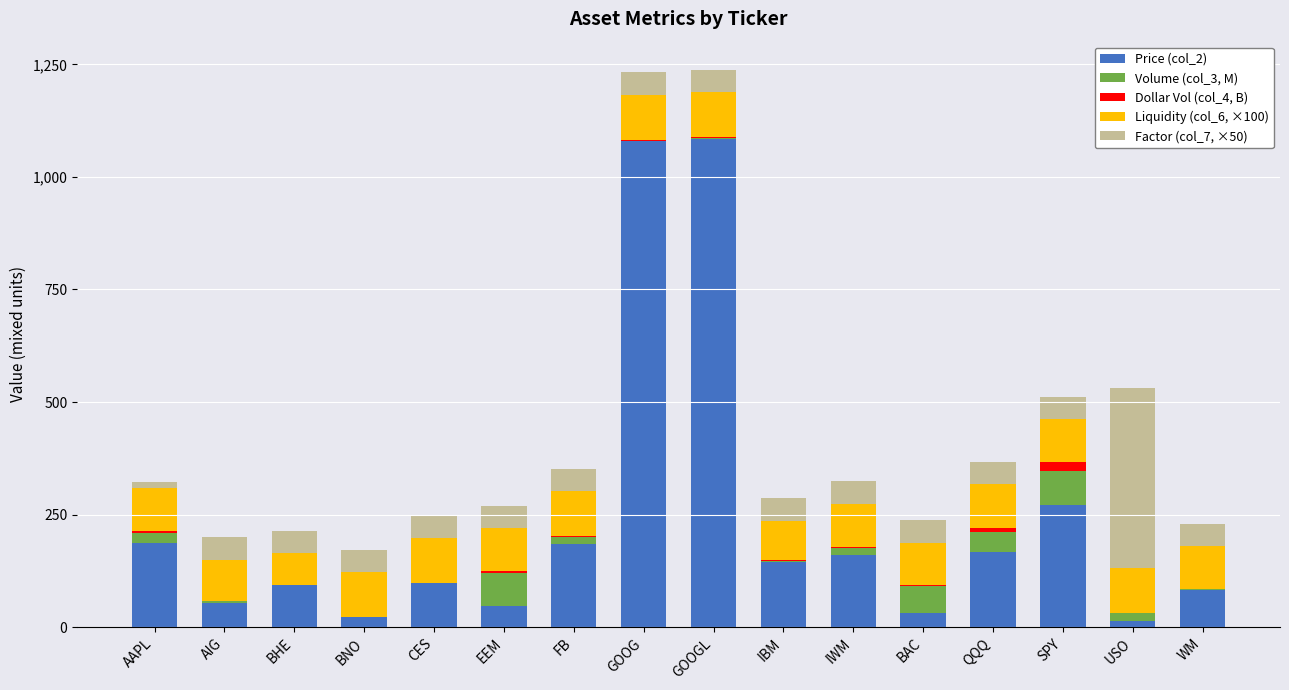

Are the bars horizontal?

No